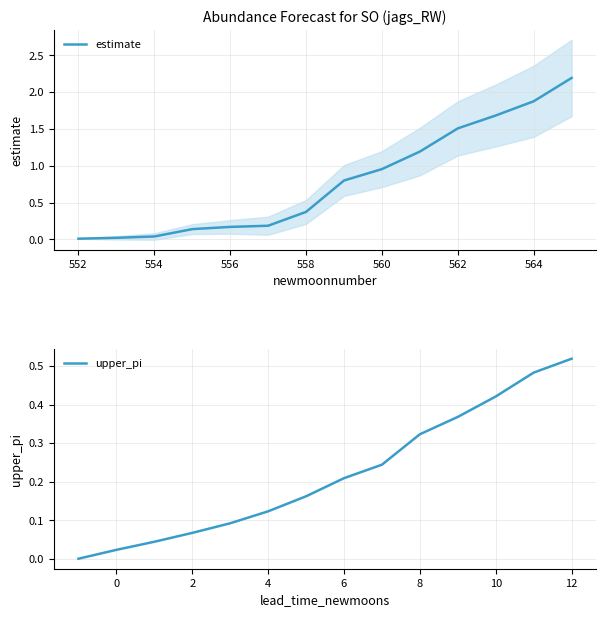

What is the difference between the second highest and second lowest values in the upper_pi series?

0.5